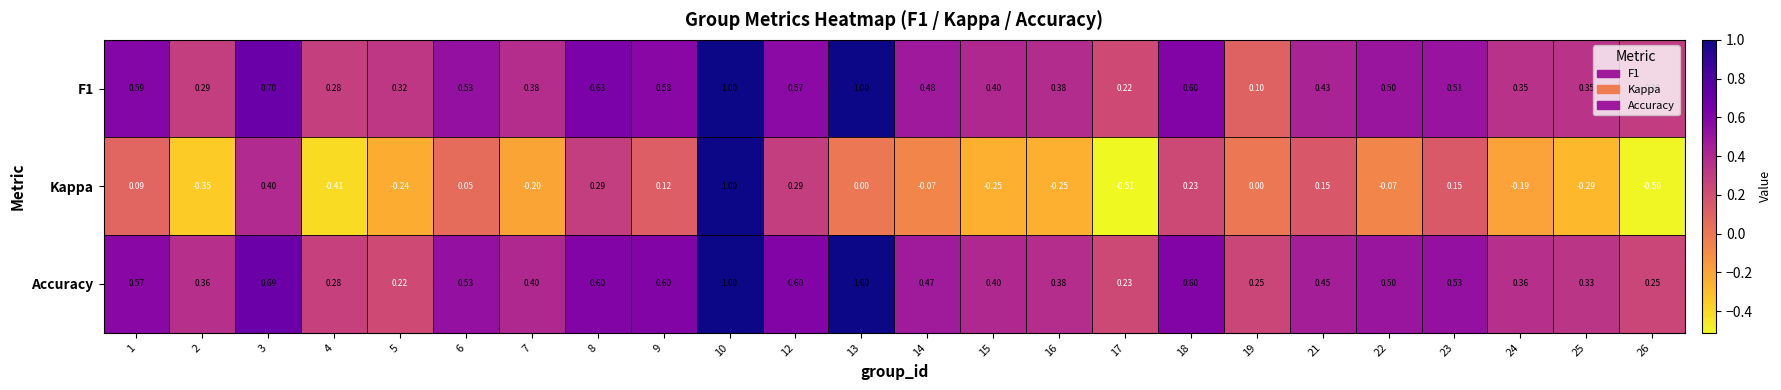

Between 22 and 25, which series saw the biggest shift?

Kappa